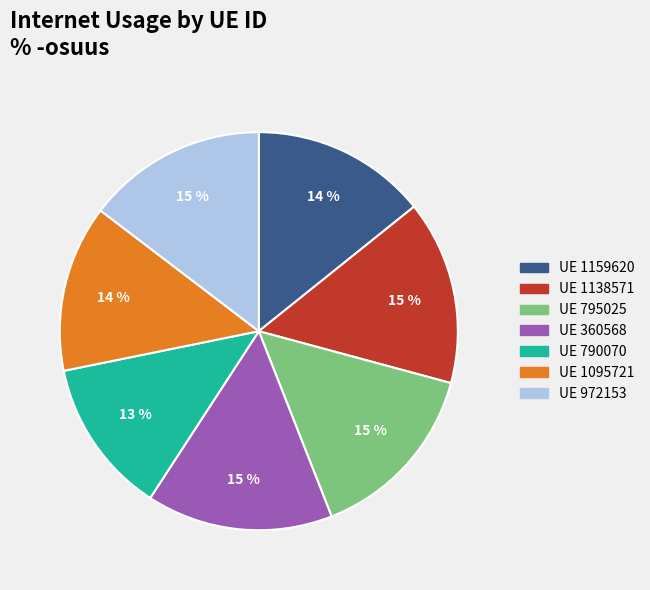

To the nearest percent, what is the average slice percentage?

14%